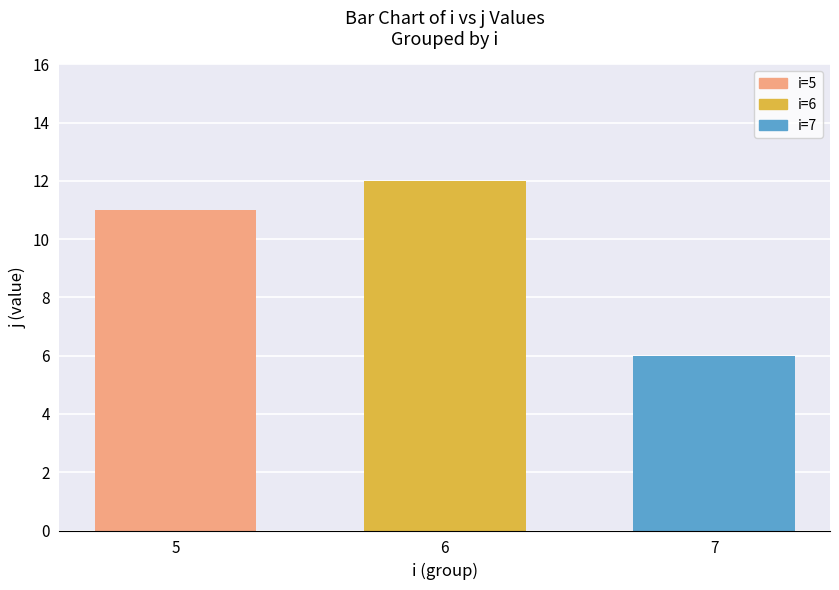

What is the change in value from 6 to 7?

-6